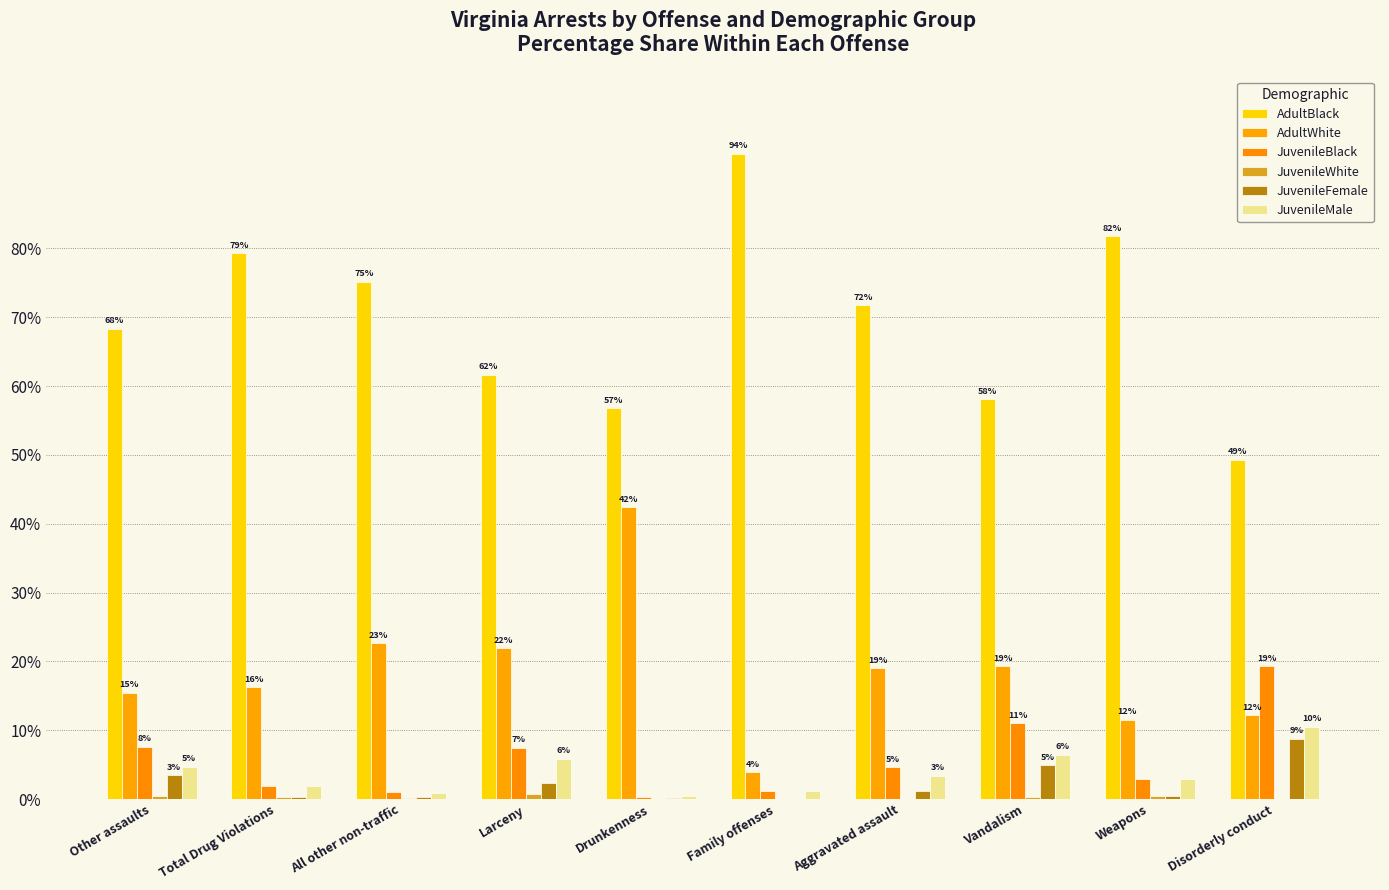

What is the sum of all JuvenileBlack values?

57.3